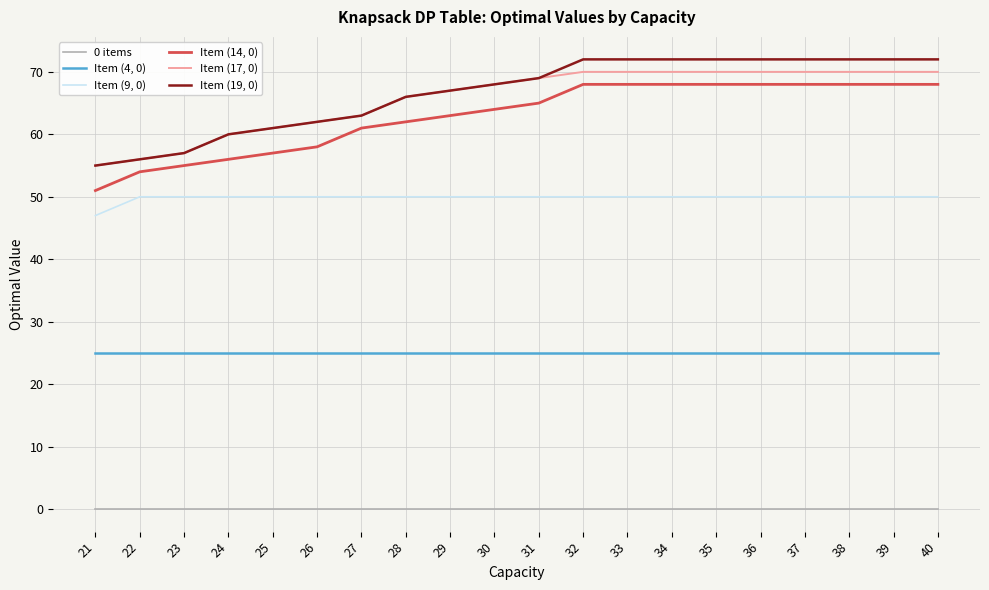

True or false: Item (19, 0) and Item (9, 0) cross at least once.

False